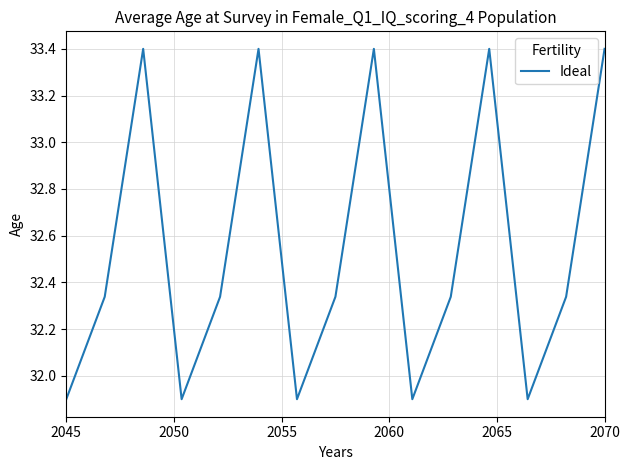

What is the difference between the maximum and minimum values?

1.5